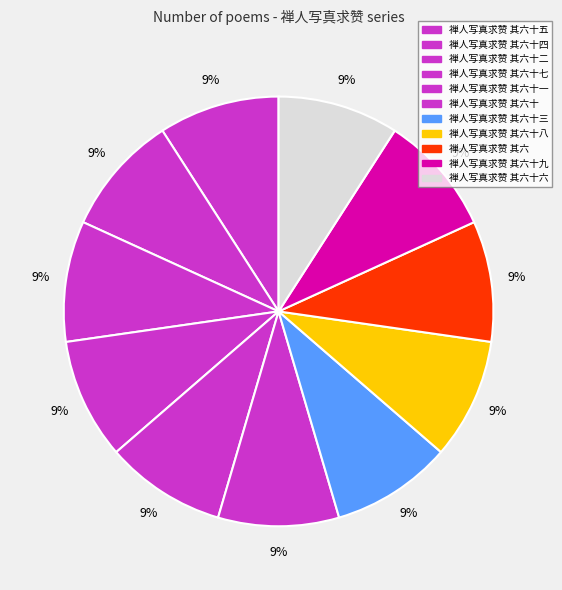

Combined, do 禅人写真求赞 其六十九 and 禅人写真求赞 其六十四 account for over 50%?

No